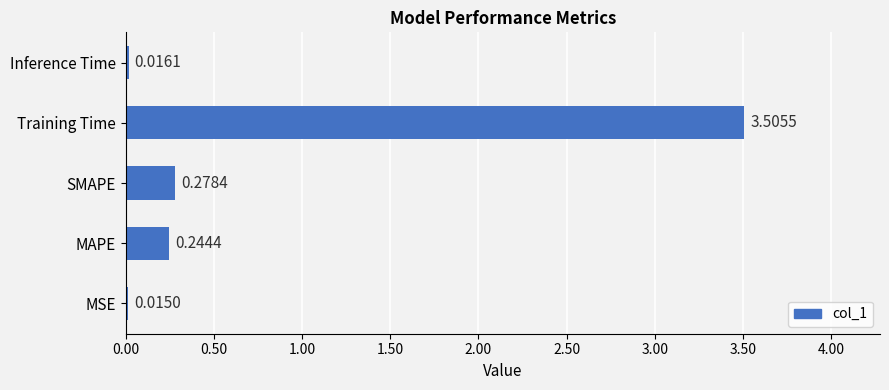

Which label corresponds to the largest value in the chart?

Training Time